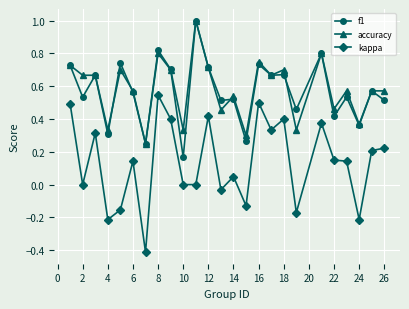

What is the greatest value displayed?

1.0